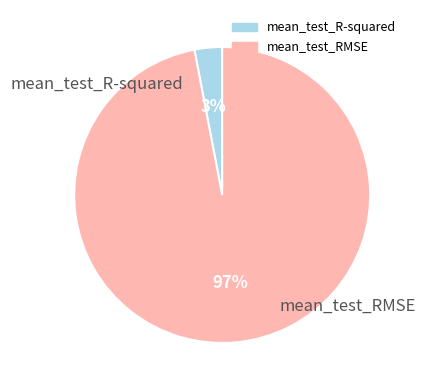

How many slices are in this pie chart?

2